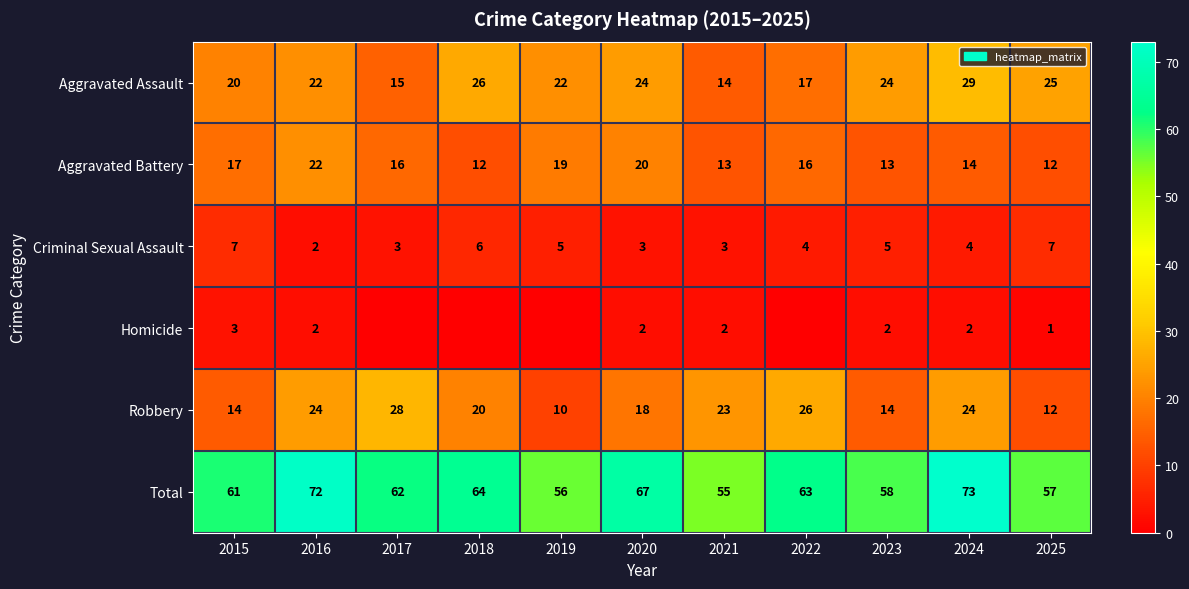

What is the approximate value of Aggravated Battery at 2015, to the nearest 10?

20